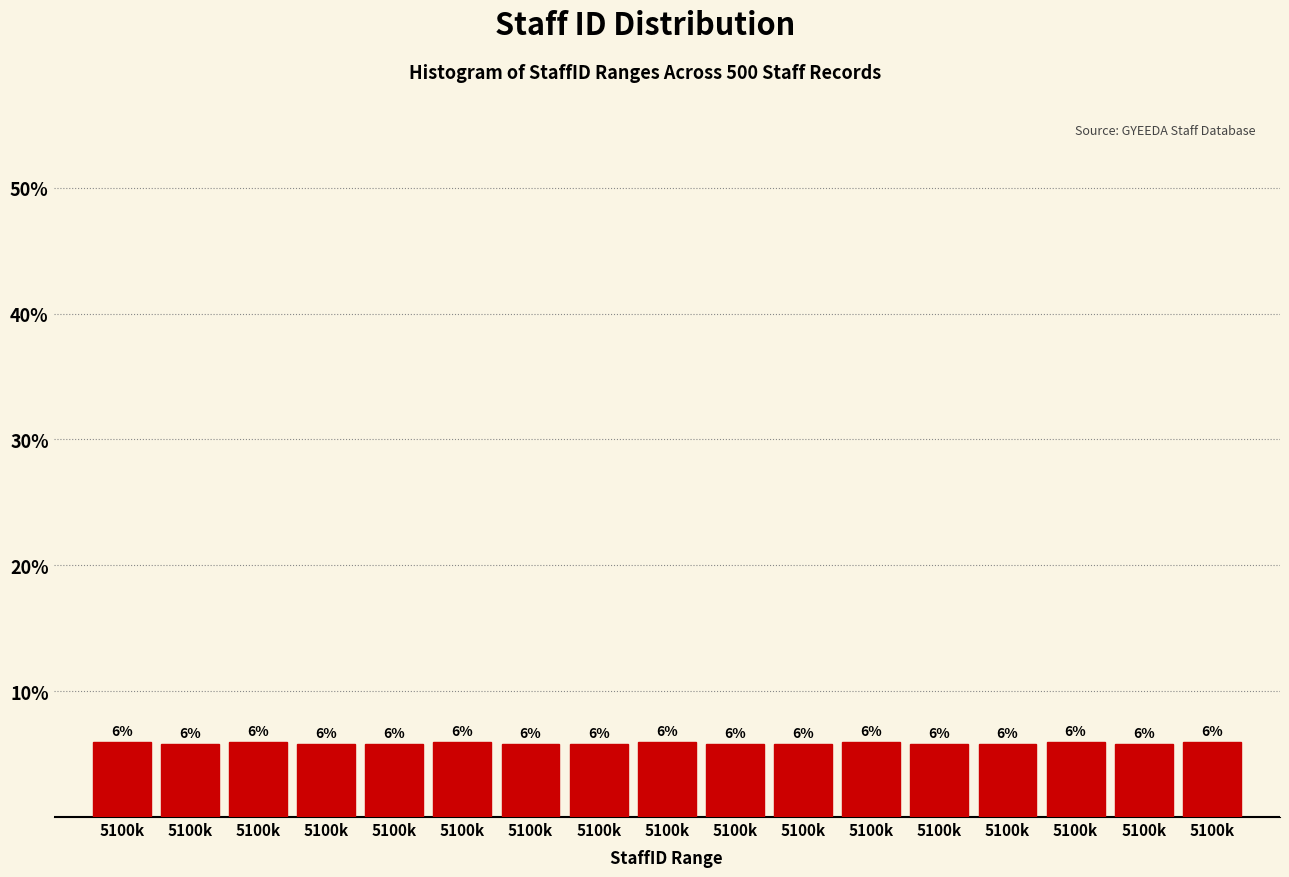

Count the number of categories in the chart.

17